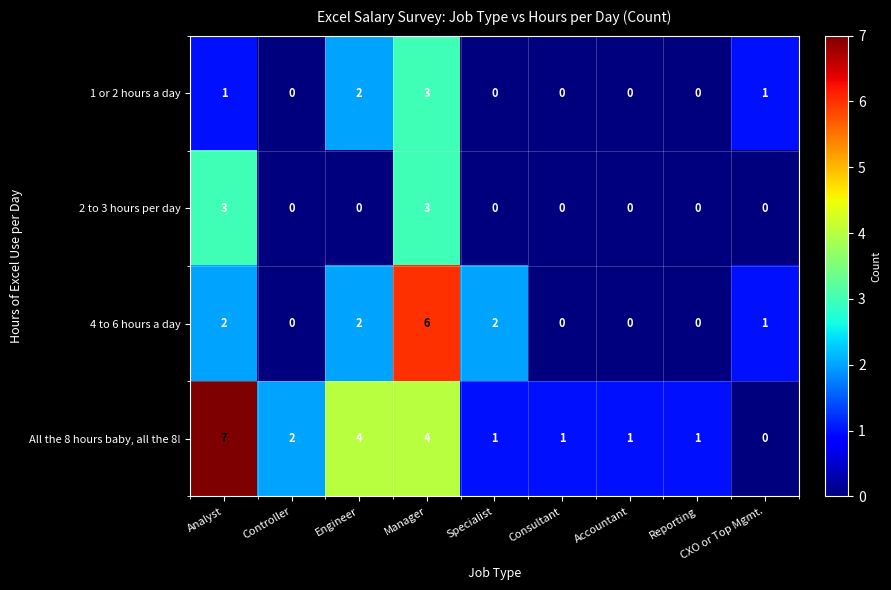

What is the sum of all 2 to 3 hours per day values?

6